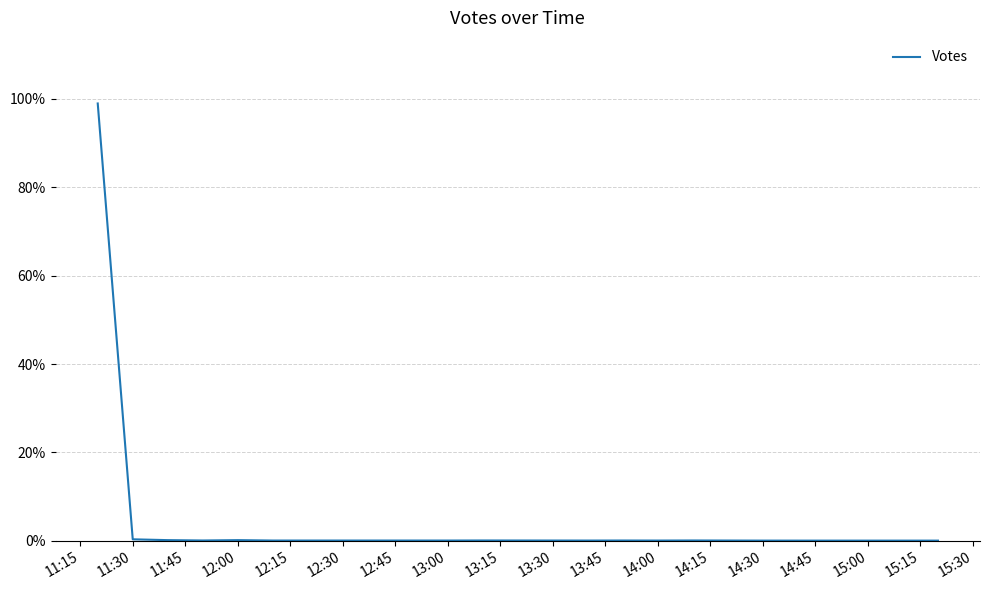

True or false: there are more than 0 points higher than both neighbors.

True